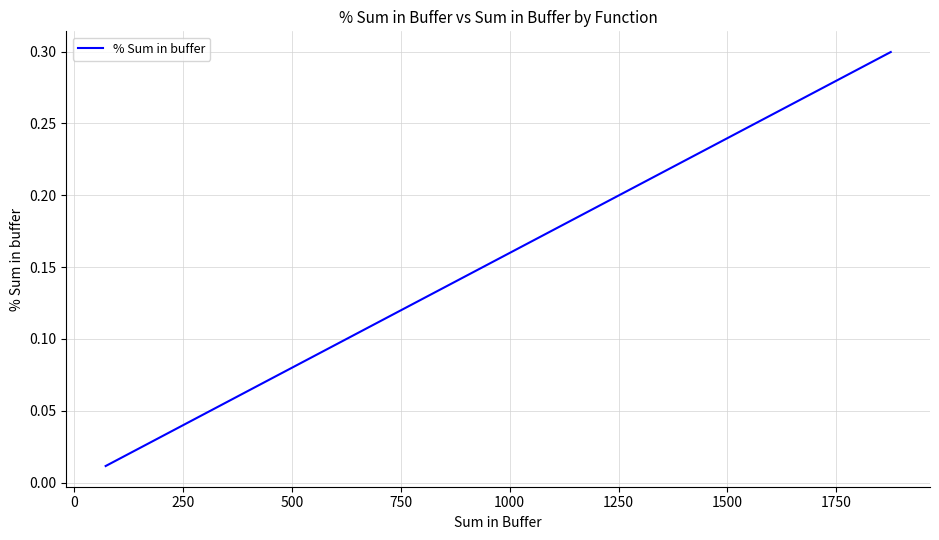

What is the sum of all values?

1.0